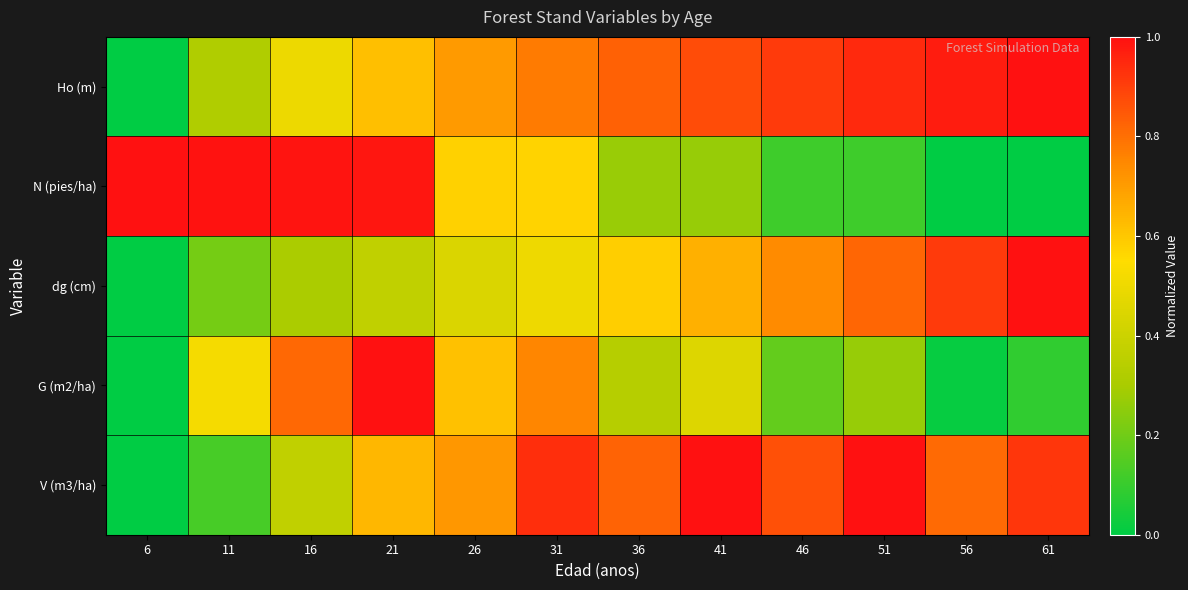

Reading left to right, list all the values displayed in this chart.

Ho (m): 6=0.0	11=0.3	16=0.5	21=0.6	26=0.7	31=0.8	36=0.8	41=0.9	46=0.9	51=0.9	56=1.0	61=1.0
N (pies/ha): 6=1.0	11=1.0	16=1.0	21=1.0	26=0.6	31=0.6	36=0.3	41=0.3	46=0.1	51=0.1	56=0.0	61=0.0
dg (cm): 6=0.0	11=0.2	16=0.3	21=0.4	26=0.4	31=0.5	36=0.6	41=0.7	46=0.7	51=0.8	56=0.9	61=1.0
G (m2/ha): 6=0.0	11=0.5	16=0.8	21=1.0	26=0.6	31=0.8	36=0.3	41=0.4	46=0.2	51=0.3	56=0.0	61=0.1
V (m3/ha): 6=0.0	11=0.1	16=0.4	21=0.6	26=0.7	31=0.9	36=0.8	41=1.0	46=0.9	51=1.0	56=0.8	61=0.9